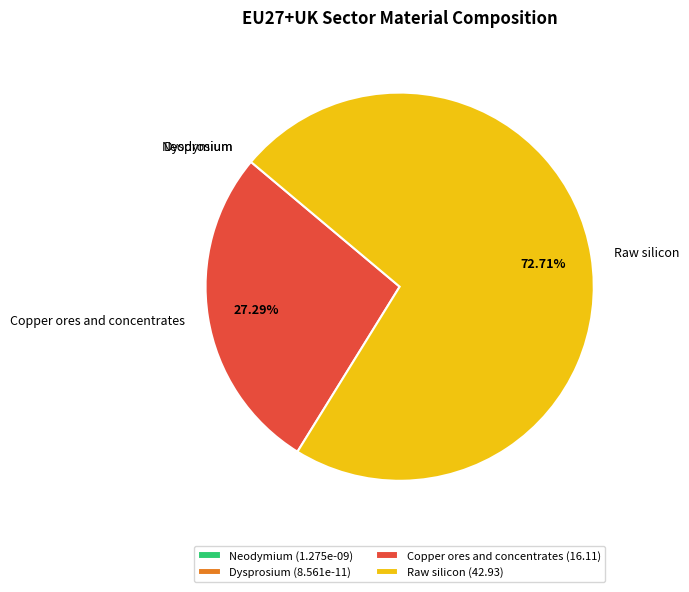

Approximately how many times larger is the value at Copper ores and concentrates (16.11) compared to Raw silicon (42.93)?

0.4